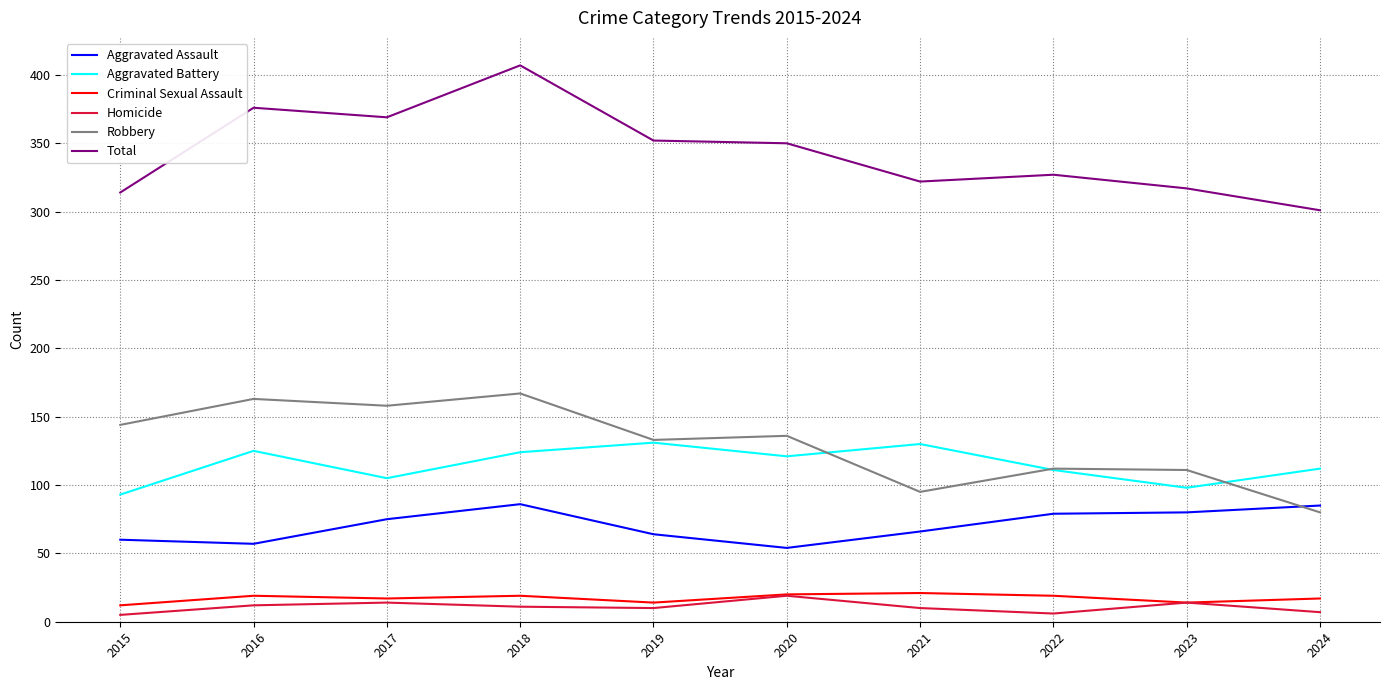

What is the maximum value for Homicide?

19